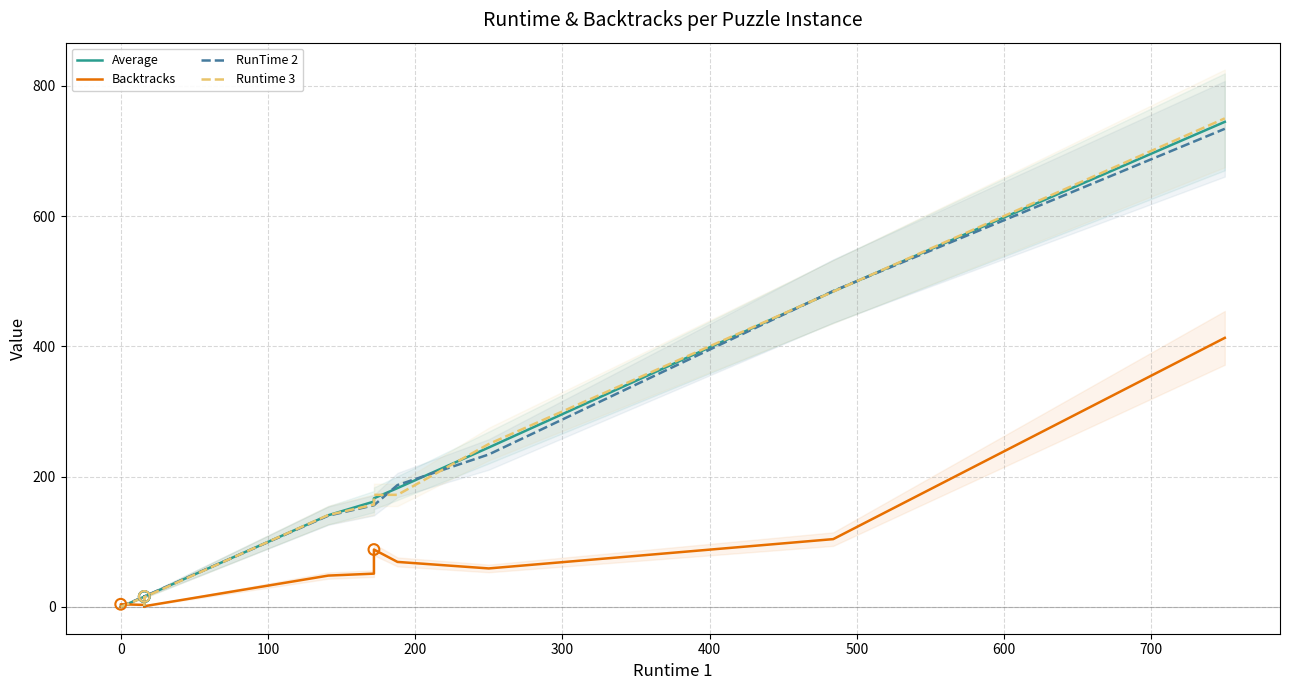

Which series has the largest Y range (max minus min)?

Runtime 3